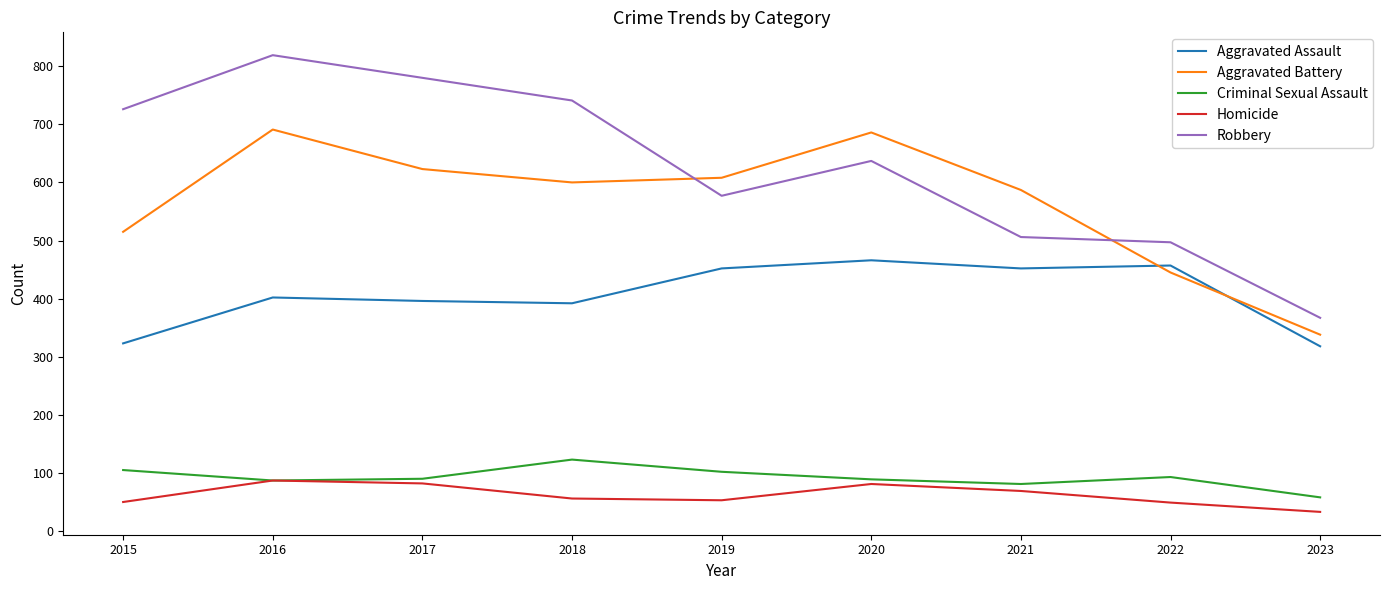

What is the average value of the Robbery series?

628